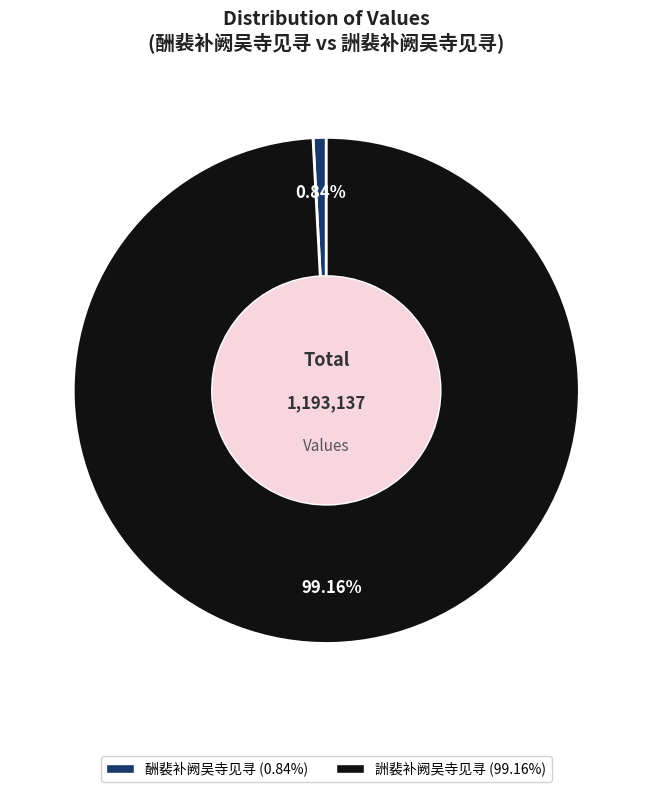

How many slices are in this pie chart?

2